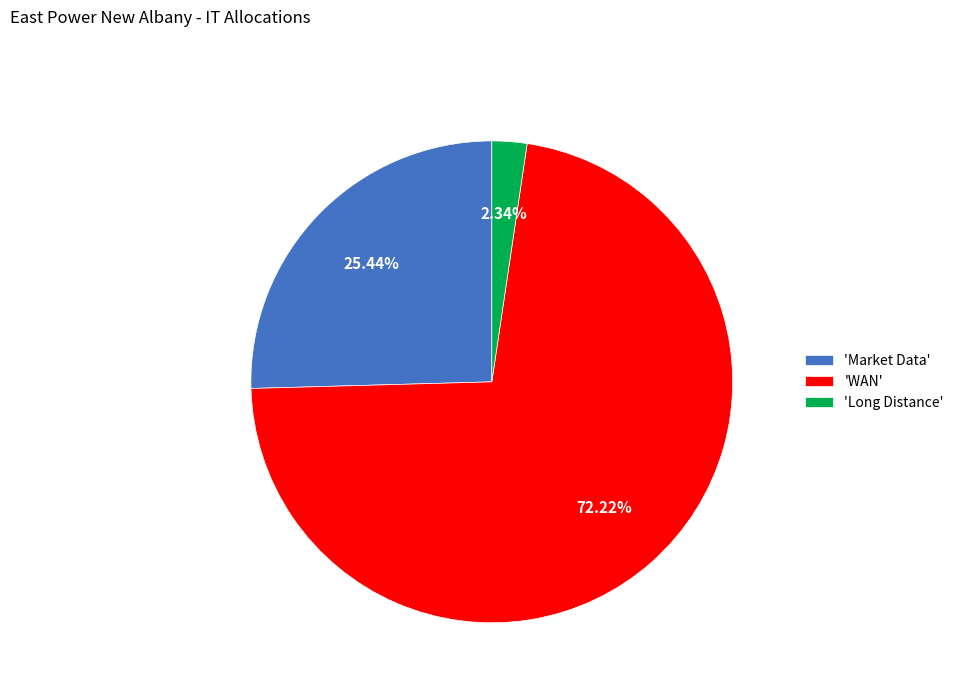

Do 'Long Distance' and 'Market Data' together represent more than half of the pie?

No